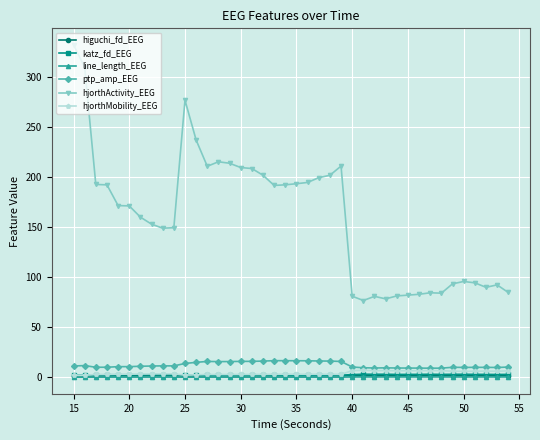

Which series has the largest range (max minus min)?

hjorthActivity_EEG